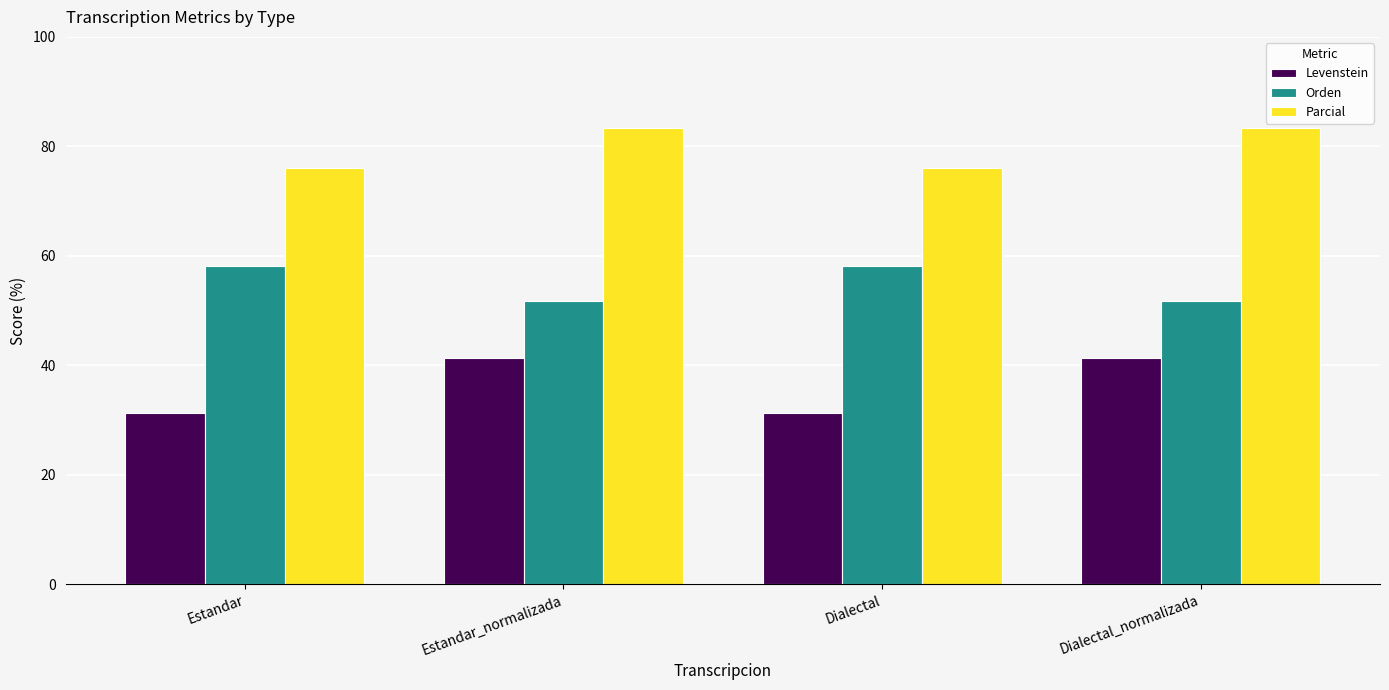

What is the spread (max minus min) of values at Estandar_normalizada?

42.0